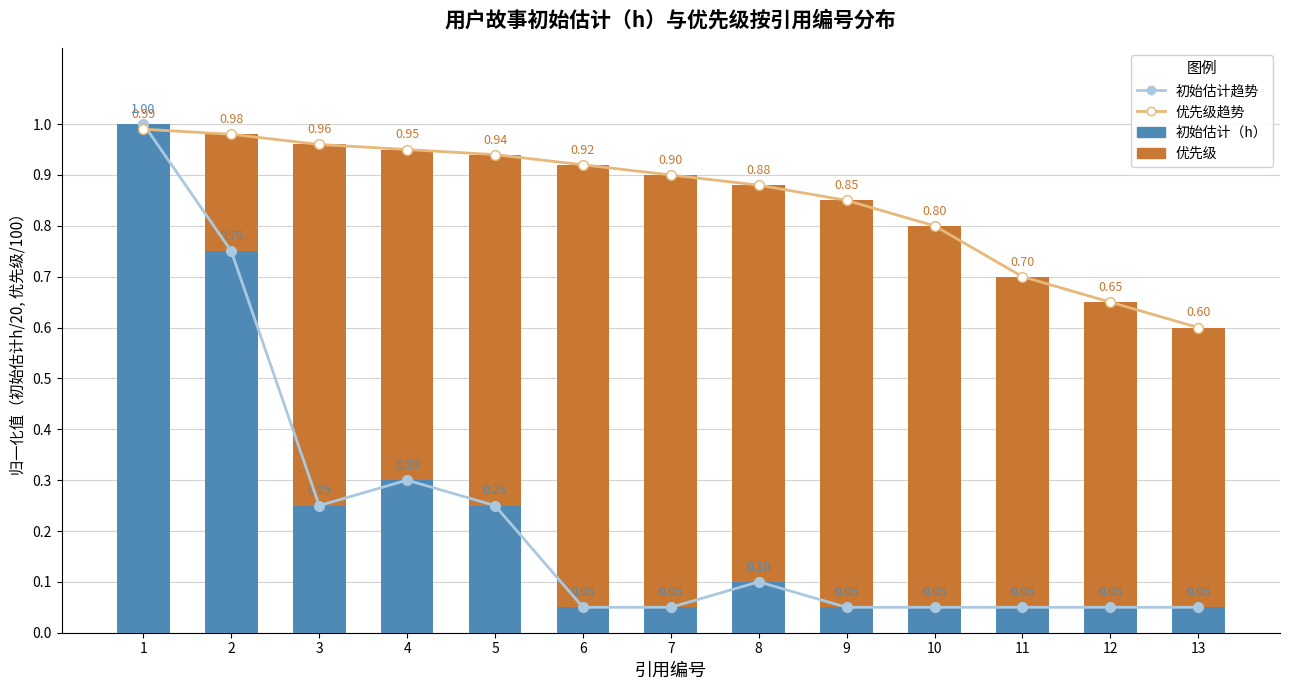

Which series has the largest total across all categories?

优先级趋势